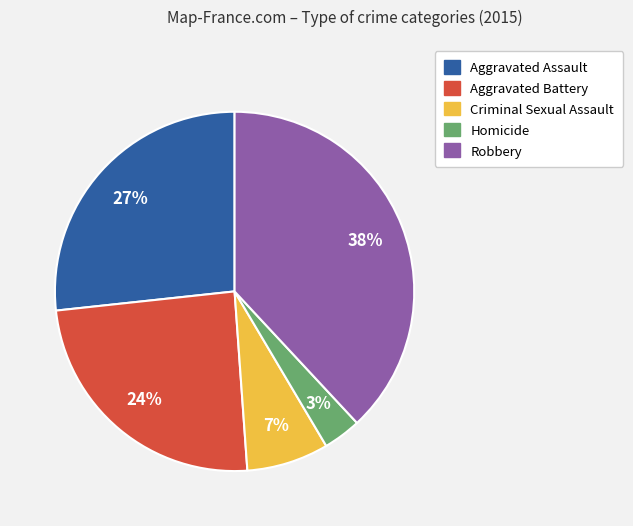

Between Homicide and Aggravated Battery, which is larger?

Aggravated Battery